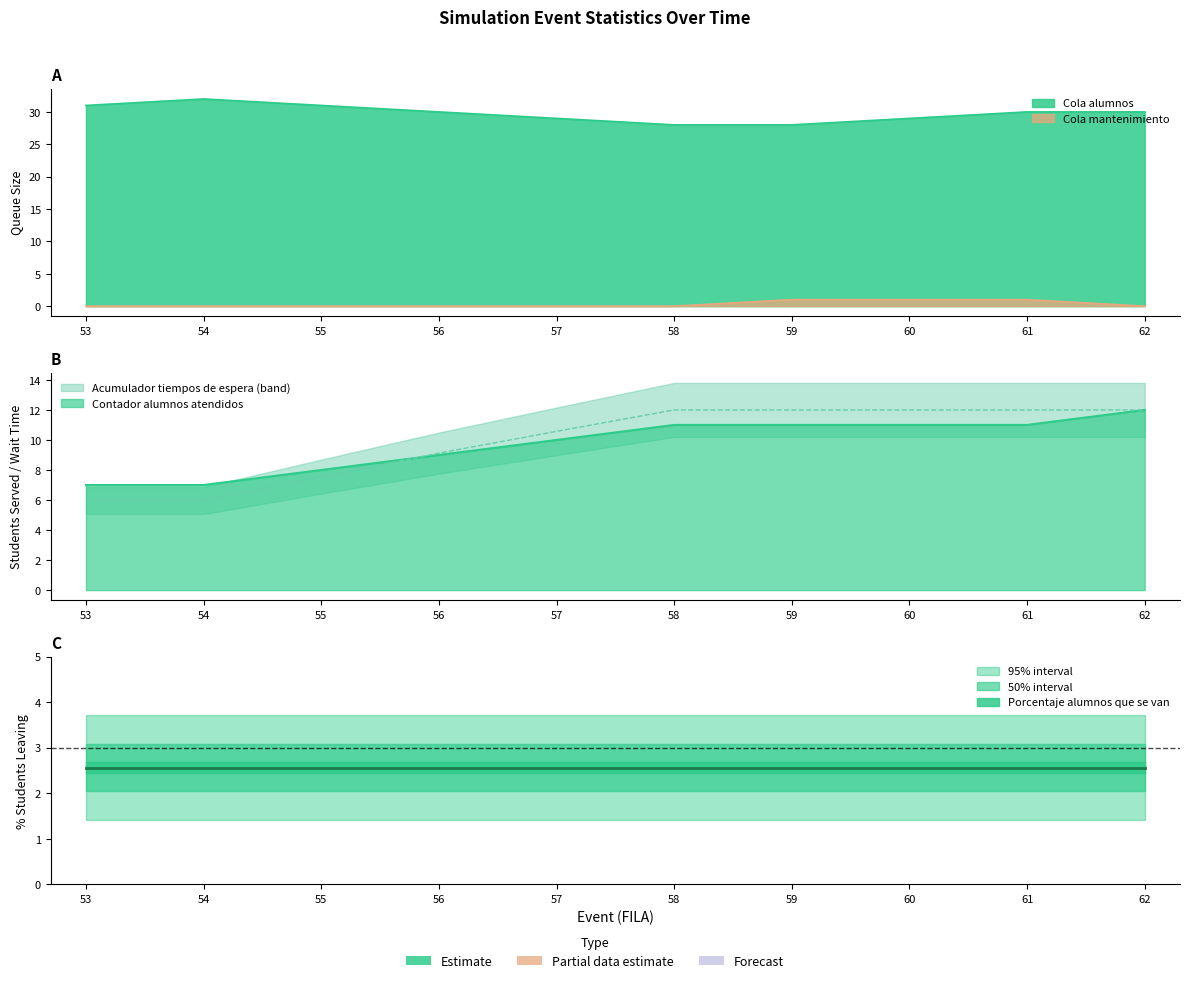

True or false: Cola alumnos and Contador alumnos atendidos cross at least once.

False